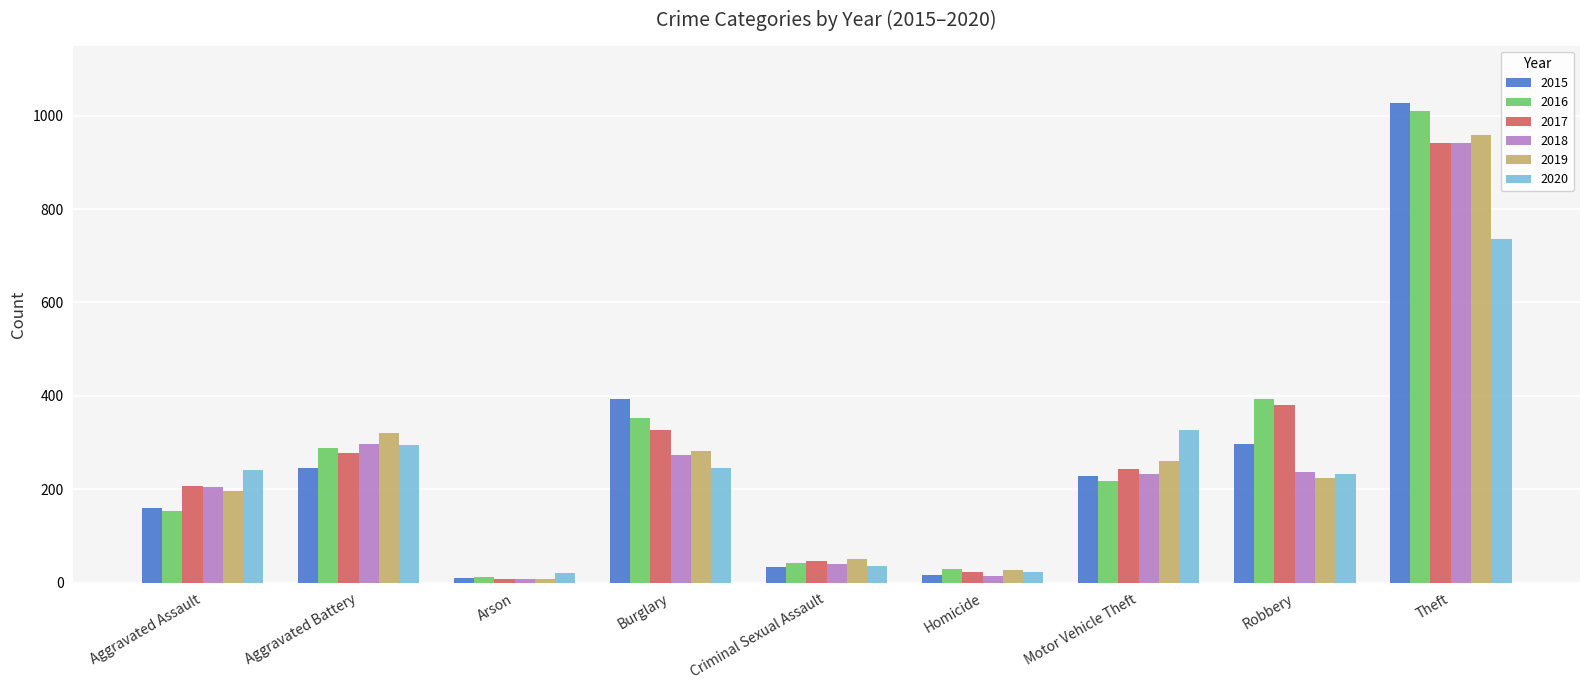

Where does the 2016 series first go above 218?

Aggravated Battery